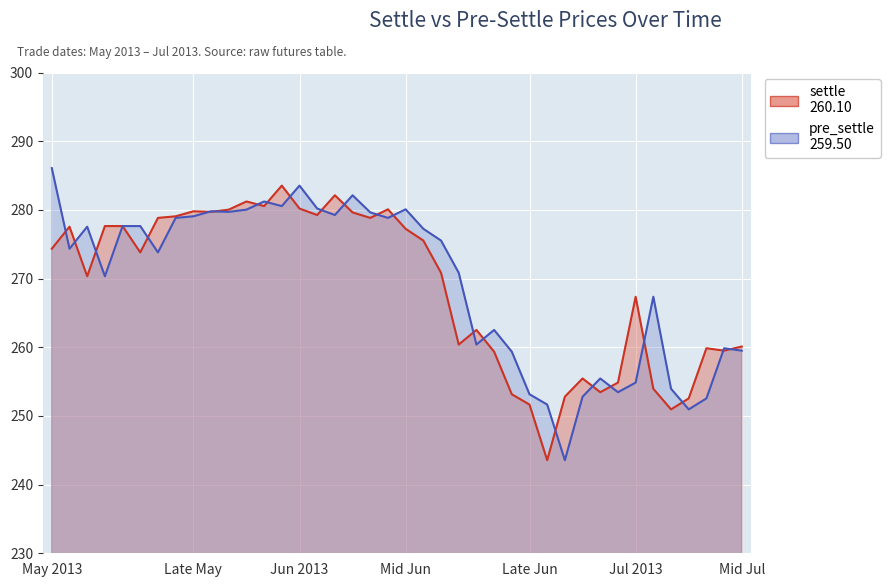

At which label is pre_settle closest to 264?

20130625